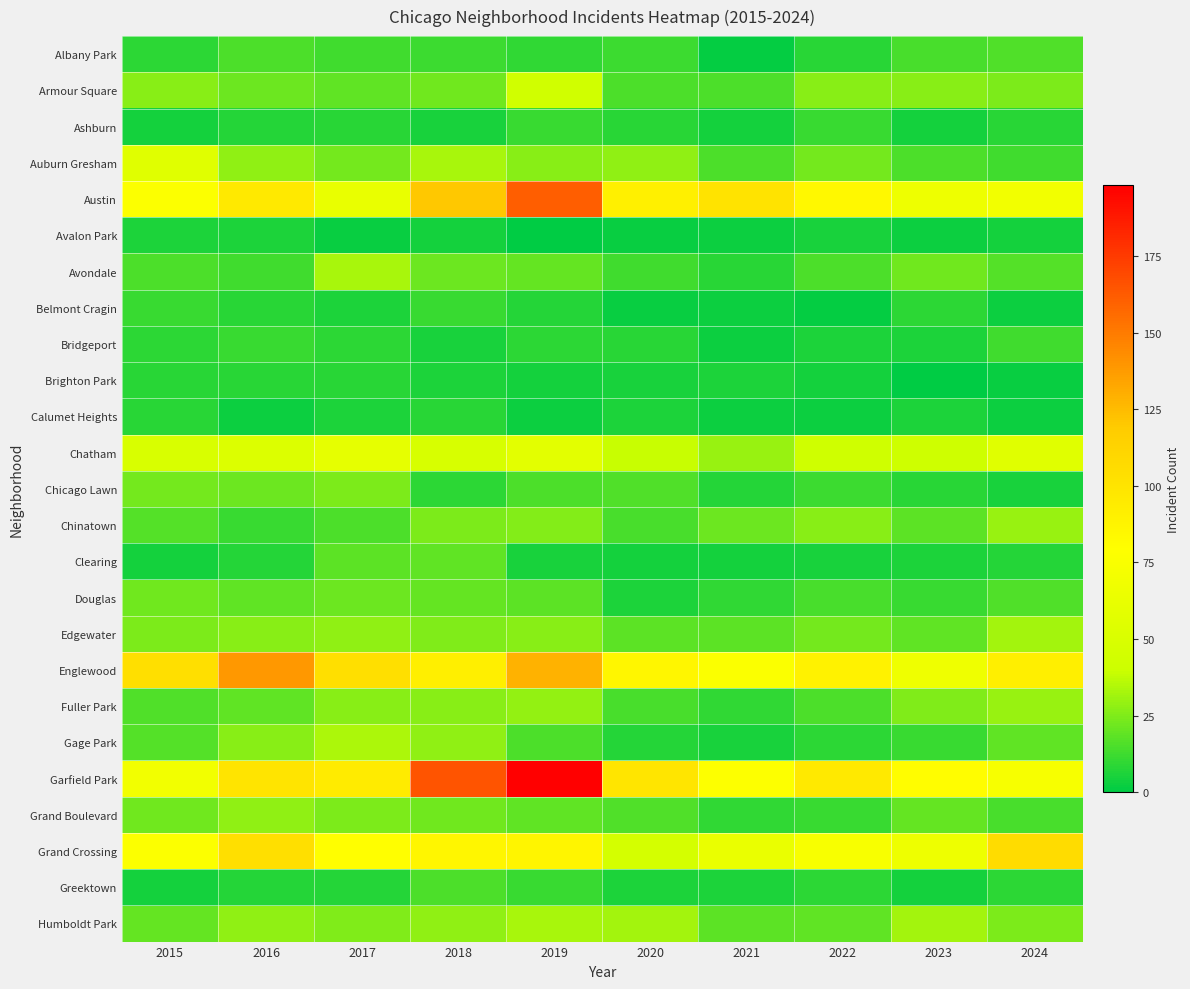

Reading left to right, extract all data points from this chart.

Albany Park: 2015=9	2016=15	2017=13	2018=12	2019=10	2020=12	2021=1	2022=8	2023=14	2024=16
Armour Square: 2015=27	2016=21	2017=19	2018=22	2019=43	2020=15	2021=15	2022=27	2023=27	2024=24
Ashburn: 2015=4	2016=7	2017=8	2018=5	2019=11	2020=8	2021=4	2022=11	2023=4	2024=8
Auburn Gresham: 2015=55	2016=28	2017=23	2018=33	2019=27	2020=28	2021=15	2022=23	2023=15	2024=13
Austin: 2015=77	2016=96	2017=62	2018=120	2019=161	2020=91	2021=101	2022=85	2023=66	2024=69
Avalon Park: 2015=6	2016=6	2017=2	2018=4	2019=0	2020=2	2021=3	2022=5	2023=3	2024=4
Avondale: 2015=15	2016=13	2017=33	2018=21	2019=20	2020=13	2021=8	2022=15	2023=22	2024=17
Belmont Cragin: 2015=11	2016=8	2017=6	2018=11	2019=7	2020=2	2021=3	2022=1	2023=9	2024=3
Bridgeport: 2015=9	2016=11	2017=9	2018=5	2019=9	2020=8	2021=3	2022=6	2023=6	2024=13
Brighton Park: 2015=8	2016=8	2017=8	2018=6	2019=4	2020=5	2021=6	2022=4	2023=0	2024=2
Calumet Heights: 2015=8	2016=3	2017=6	2018=8	2019=3	2020=6	2021=3	2022=3	2023=6	2024=3
Chatham: 2015=49	2016=52	2017=60	2018=48	2019=58	2020=39	2021=30	2022=42	2023=41	2024=55
Chicago Lawn: 2015=23	2016=21	2017=24	2018=9	2019=15	2020=16	2021=7	2022=12	2023=8	2024=5
Chinatown: 2015=17	2016=11	2017=15	2018=24	2019=26	2020=14	2021=21	2022=27	2023=18	2024=30
Clearing: 2015=4	2016=7	2017=18	2018=19	2019=5	2020=4	2021=4	2022=5	2023=6	2024=7
Douglas: 2015=22	2016=19	2017=21	2018=20	2019=18	2020=6	2021=10	2022=14	2023=11	2024=16
Edgewater: 2015=24	2016=27	2017=28	2018=25	2019=27	2020=18	2021=18	2022=23	2023=19	2024=32
Englewood: 2015=104	2016=139	2017=104	2018=92	2019=129	2020=86	2021=76	2022=89	2023=67	2024=92
Fuller Park: 2015=16	2016=19	2017=27	2018=27	2019=29	2020=14	2021=10	2022=15	2023=25	2024=30
Gage Park: 2015=17	2016=27	2017=34	2018=28	2019=15	2020=7	2021=5	2022=9	2023=11	2024=19
Garfield Park: 2015=69	2016=100	2017=95	2018=165	2019=198	2020=99	2021=78	2022=96	2023=81	2024=73
Grand Boulevard: 2015=22	2016=28	2017=24	2018=22	2019=19	2020=16	2021=10	2022=11	2023=20	2024=14
Grand Crossing: 2015=77	2016=104	2017=80	2018=86	2019=87	2020=46	2021=63	2022=74	2023=66	2024=106
Greektown: 2015=4	2016=7	2017=7	2018=15	2019=11	2020=6	2021=6	2022=9	2023=4	2024=9
Humboldt Park: 2015=20	2016=28	2017=25	2018=28	2019=33	2020=32	2021=18	2022=19	2023=32	2024=24